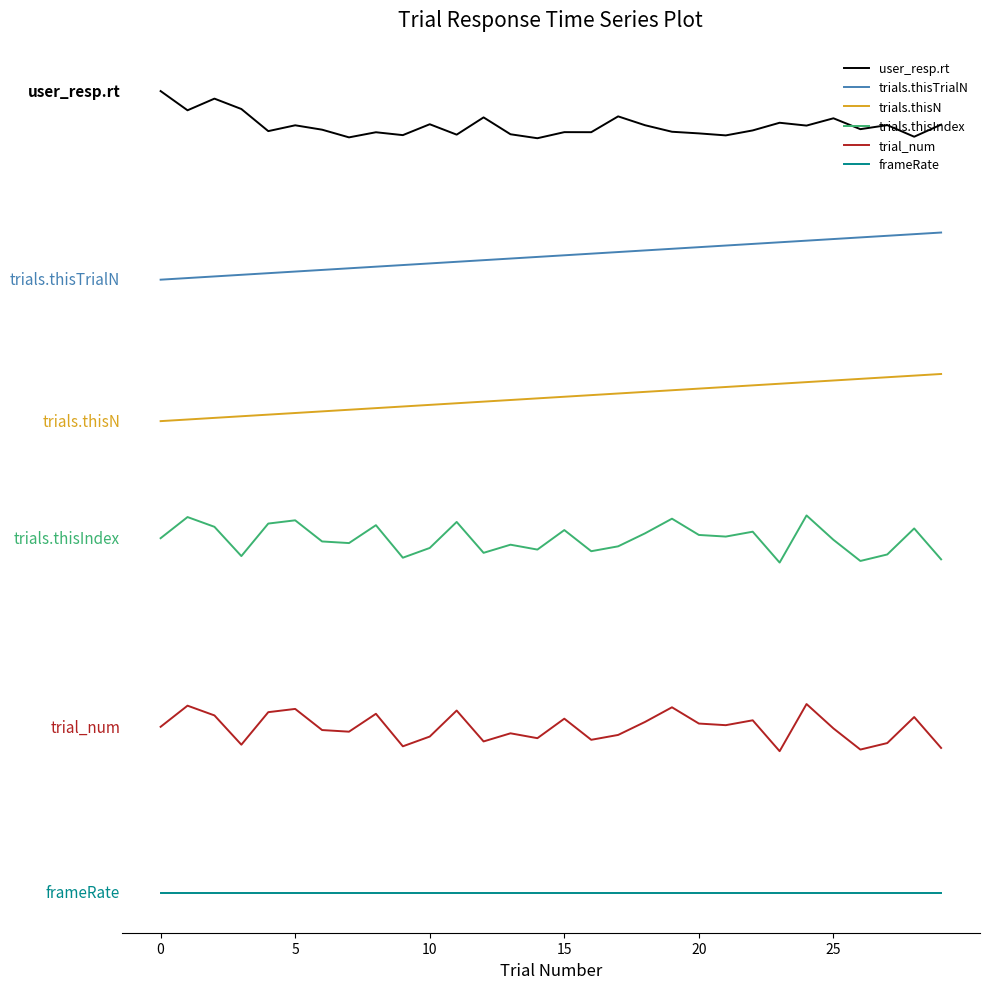

Does the chart display data point markers on the line(s)?

No